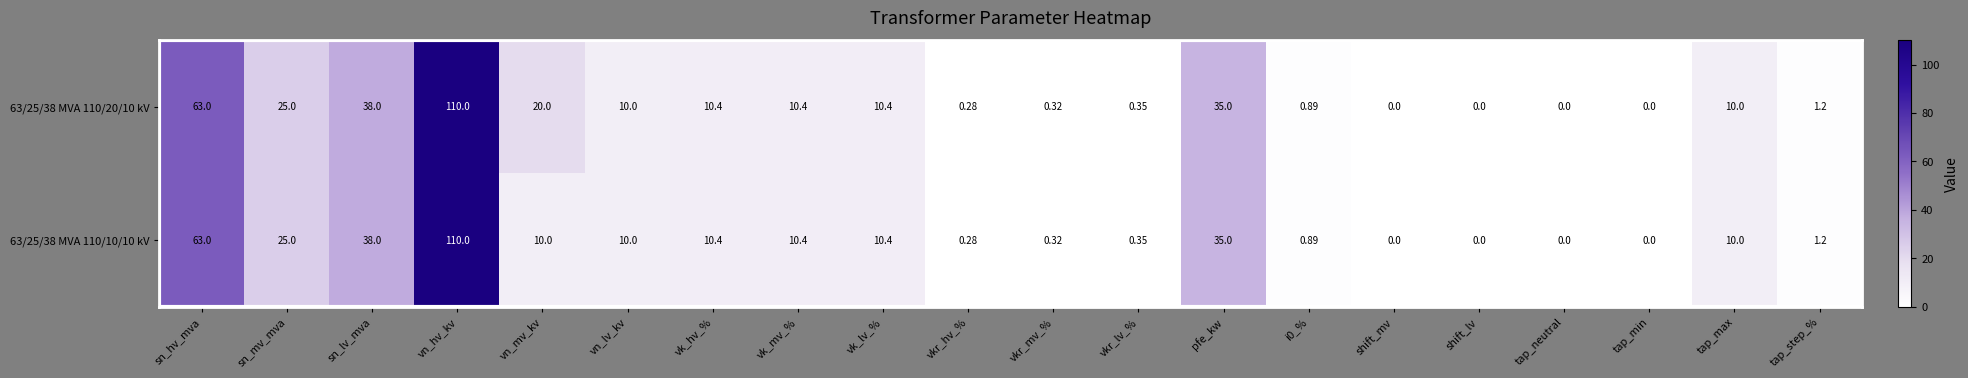

Where is 63/25/38 MVA 110/10/10 kV nearest to the value 55?

sn_hv_mva